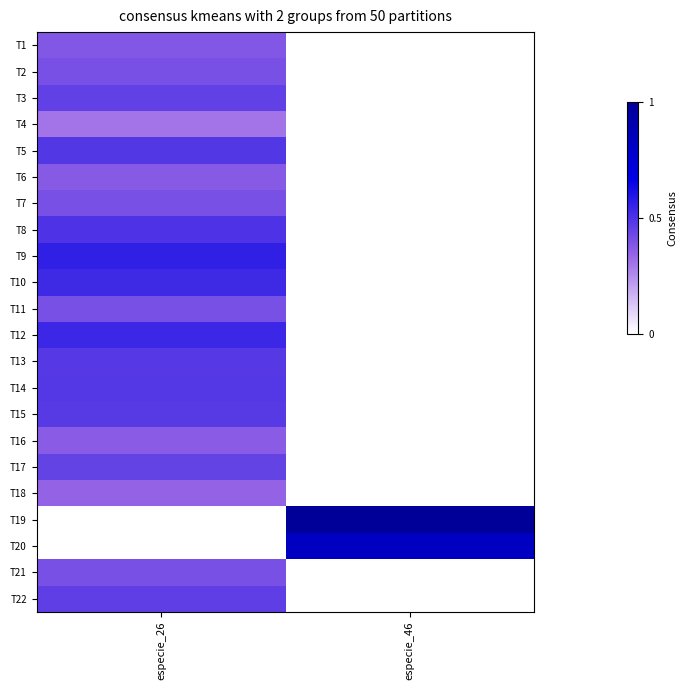

Which category has the highest value across all series?

especie_46